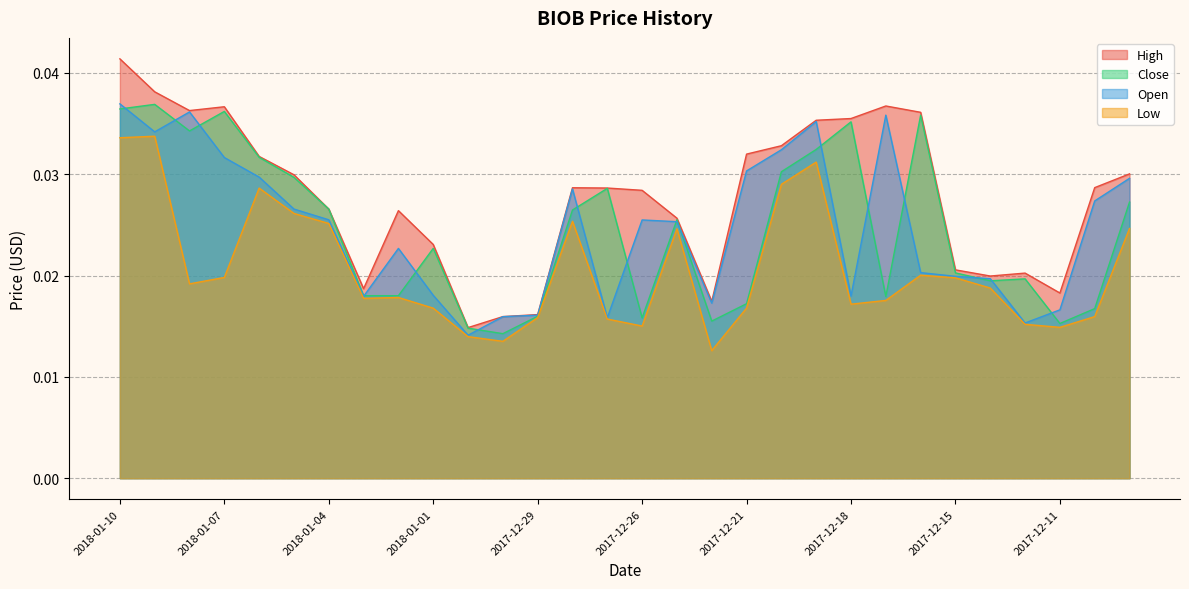

Count the High values in the range 0 to 1.

30